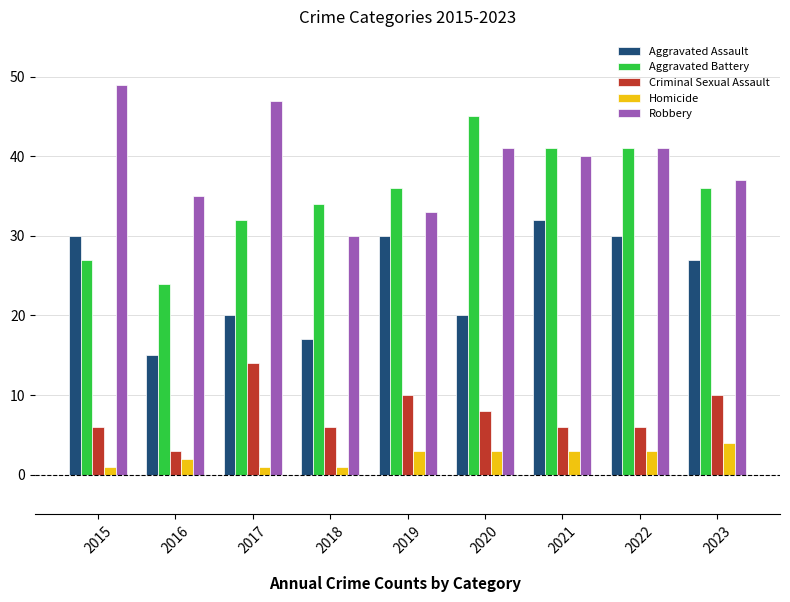

What is the greatest value displayed?

49